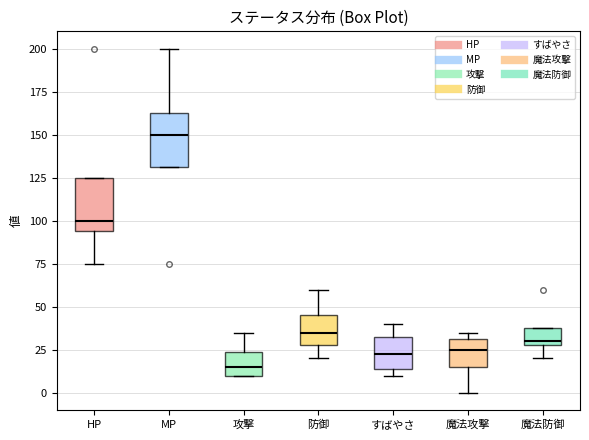

Where is the lower edge of the box for すばやさ on the y-axis? The values are not printed on the chart, so give them approximately, as read against the axis.

15